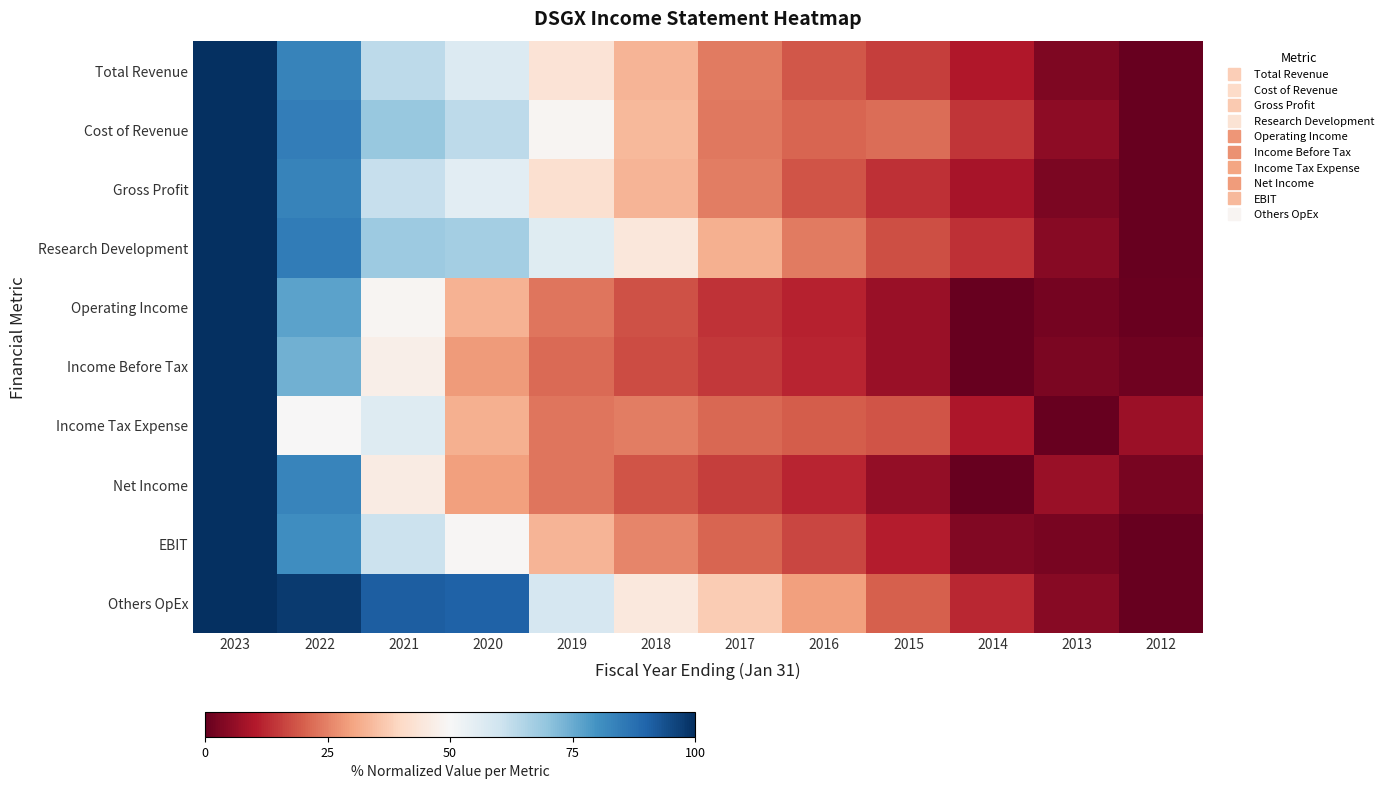

Which series has the largest total across all categories?

Others OpEx